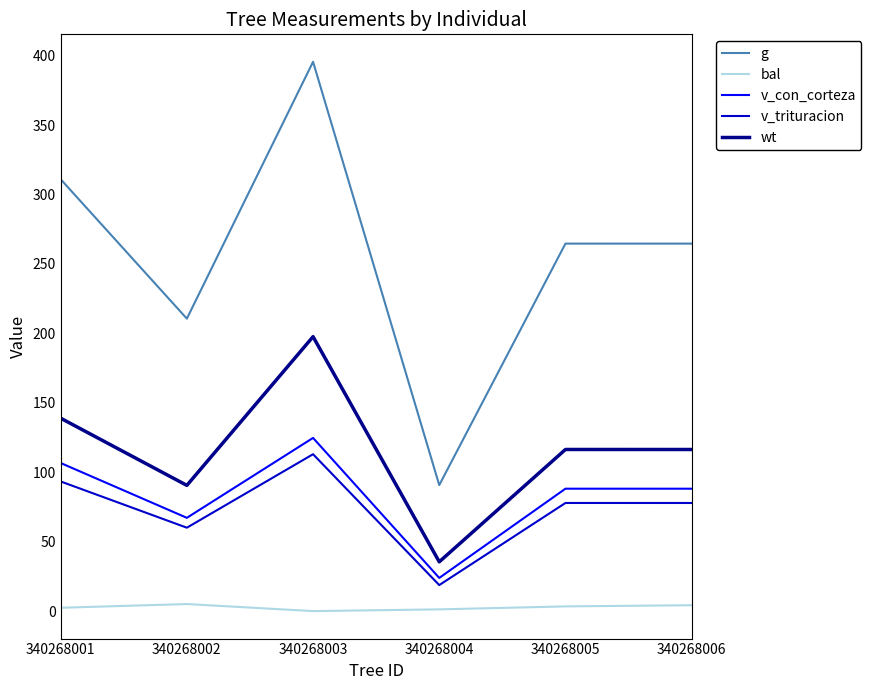

At which category is the sum across all series the highest?

340268003